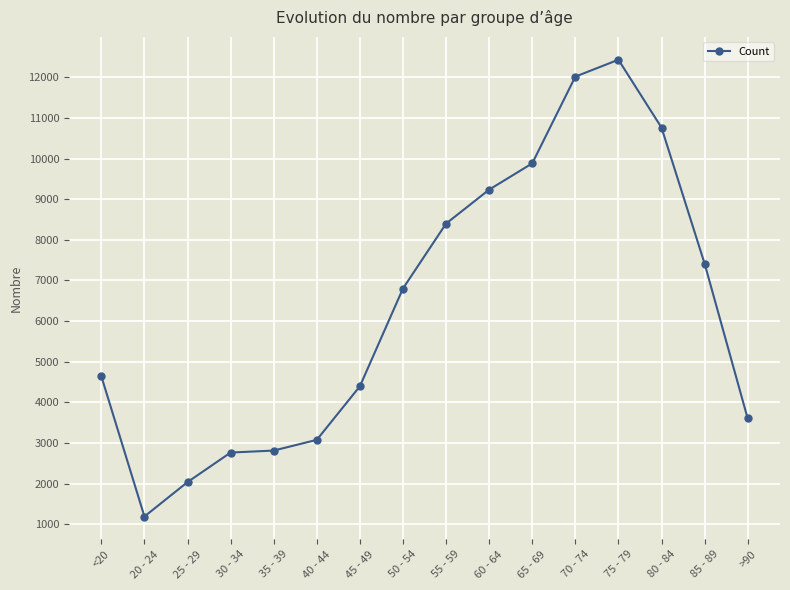

At which category does the data reach its first local valley?

20 - 24